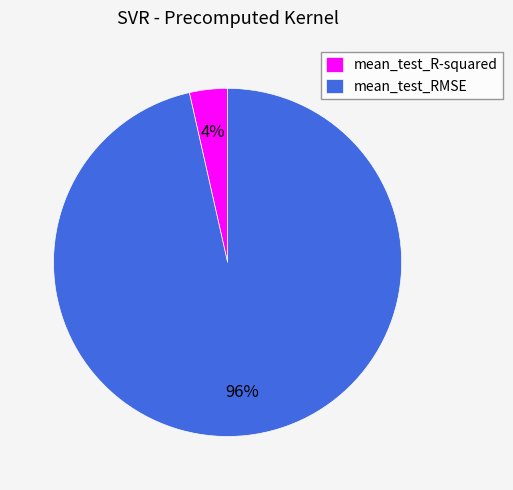

To the nearest percent, what is the combined percentage of mean_test_RMSE and mean_test_R-squared?

100%